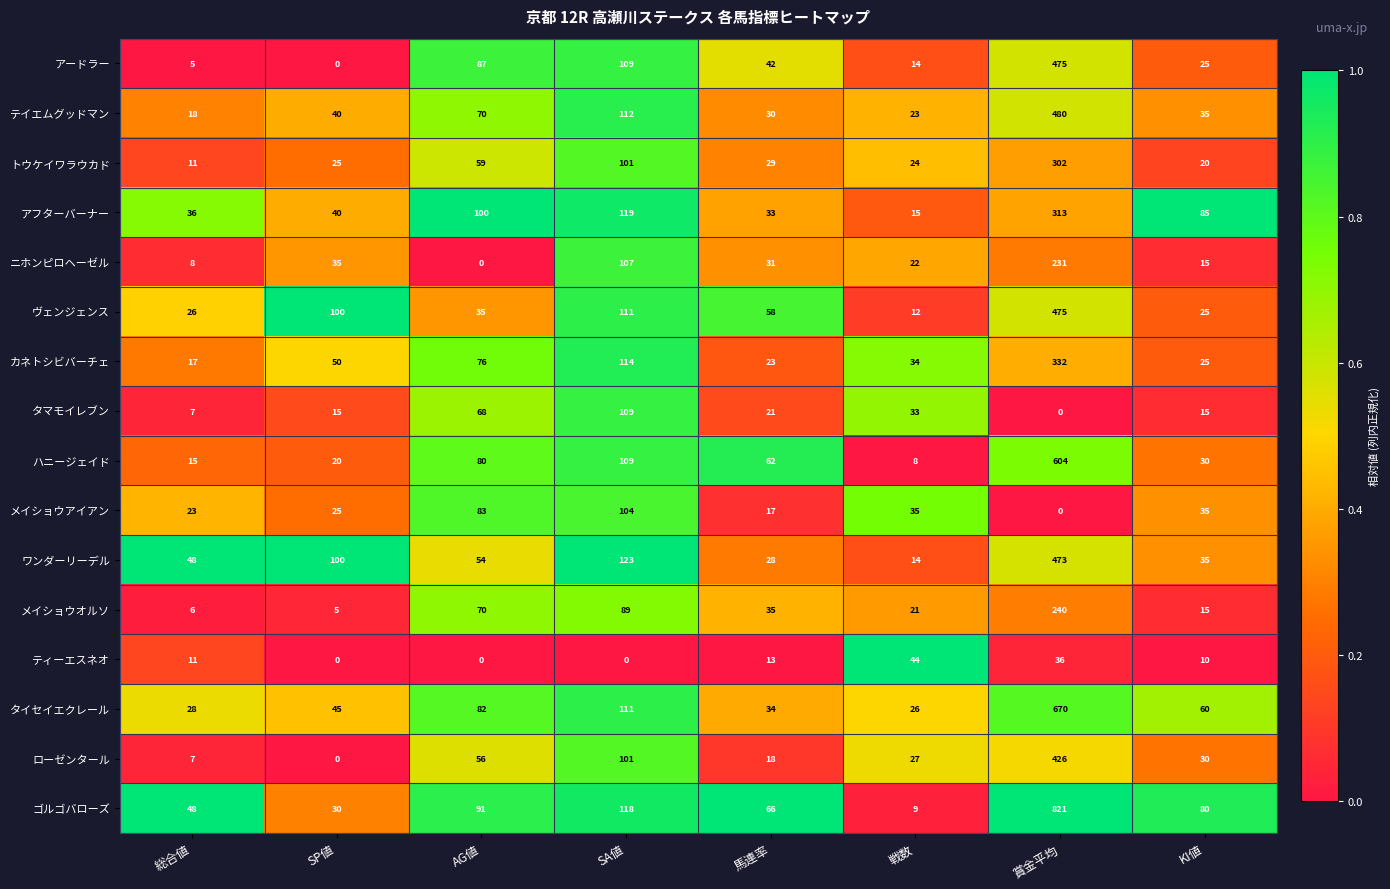

Where does the トウケイワラウカド series first go above 29?

AG値